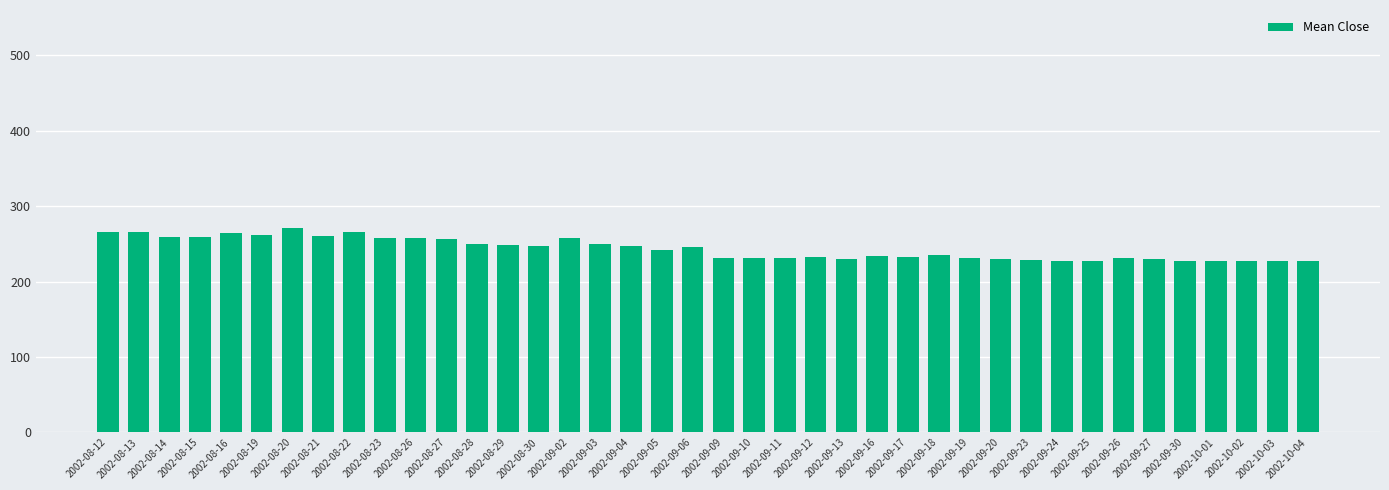

What is the difference between the maximum and second lowest values?

43.4